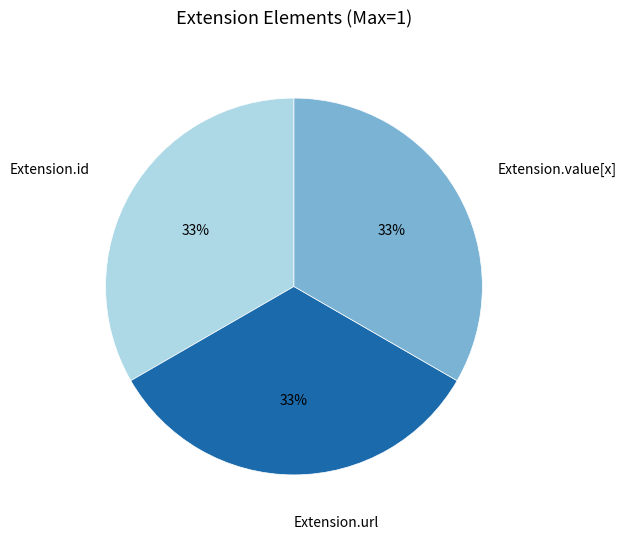

Combined, do Extension.id and Extension.url account for over 50%?

Yes